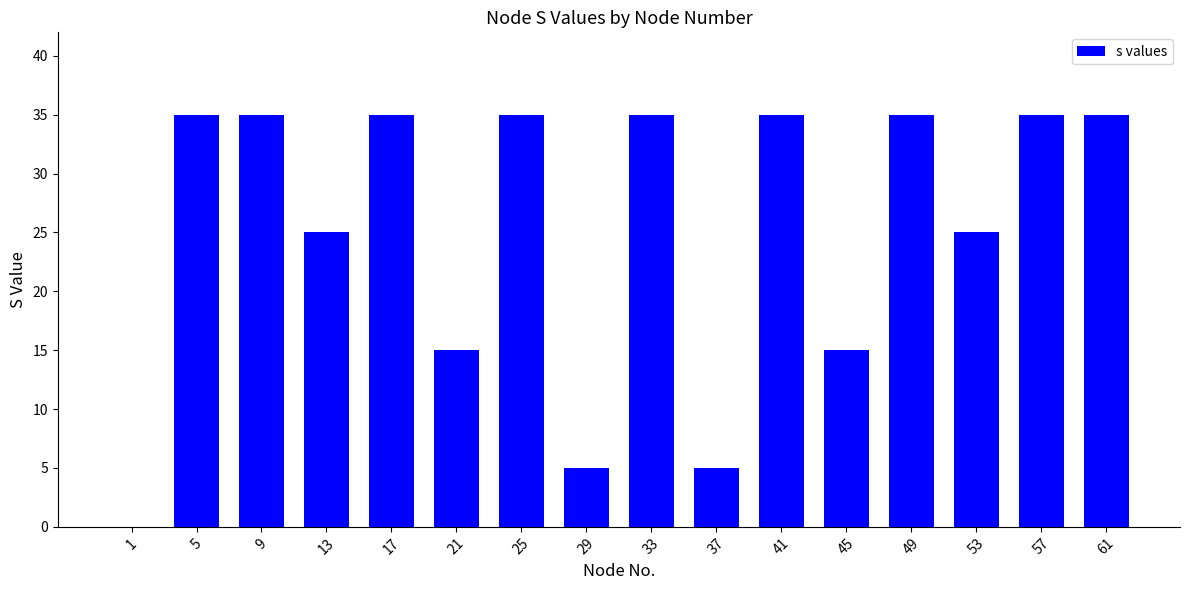

Between 21 and 41, which is larger?

41